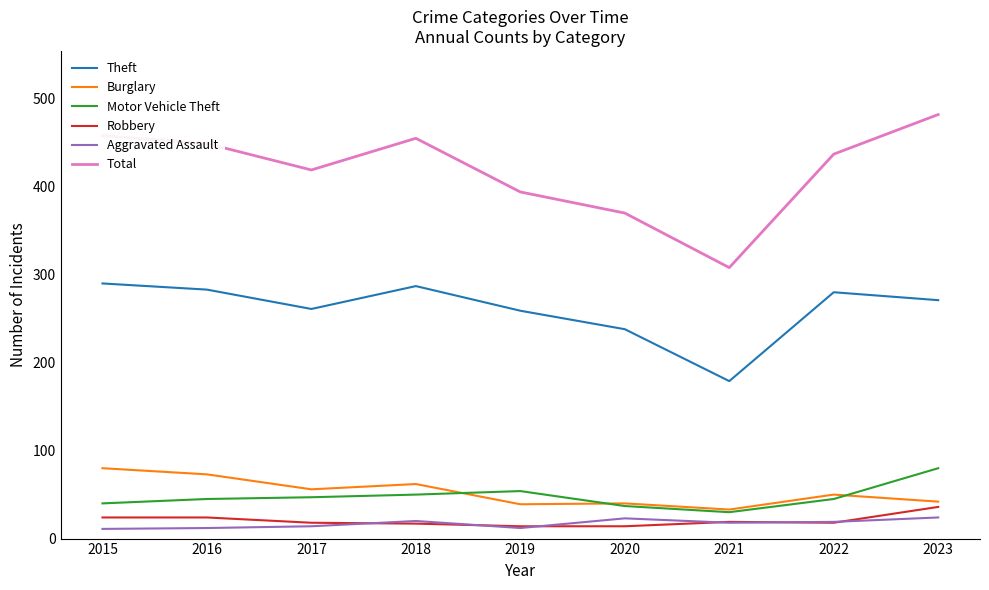

What is the total value across all series at 2021?

587